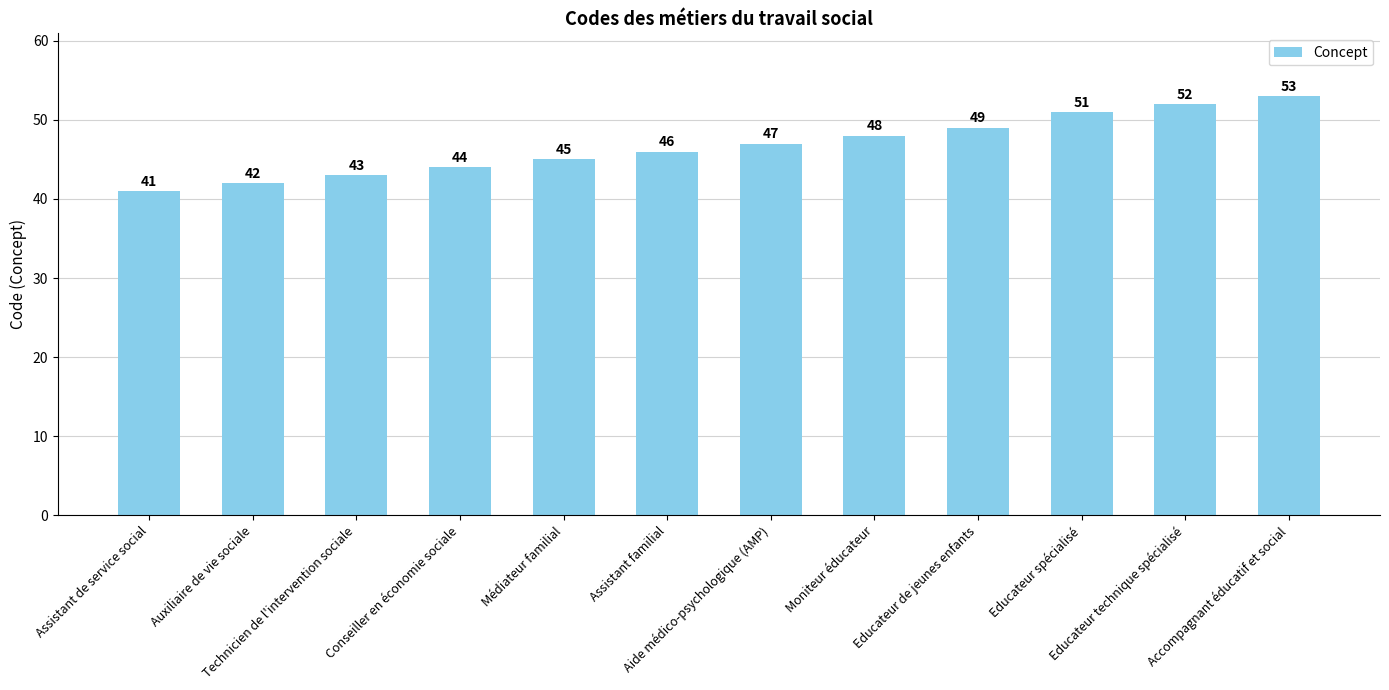

Rank the categories by value from highest to lowest.

Accompagnant éducatif et social, Educateur technique spécialisé, Educateur spécialisé, Educateur de jeunes enfants, Moniteur éducateur, Aide médico-psychologique (AMP), Assistant familial, Médiateur familial, Conseiller en économie sociale, Technicien de l'intervention sociale, Auxiliaire de vie sociale, Assistant de service social